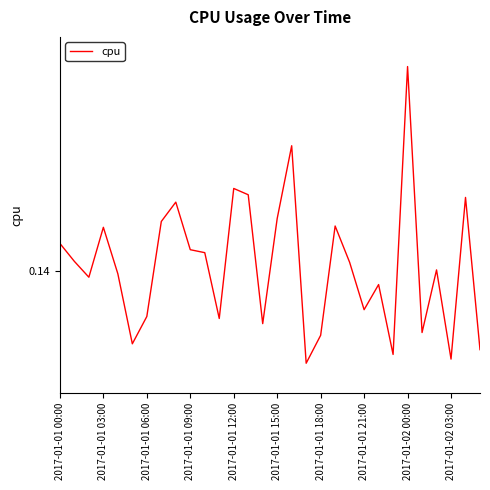

At which category does the chart reach its minimum across all series?

17